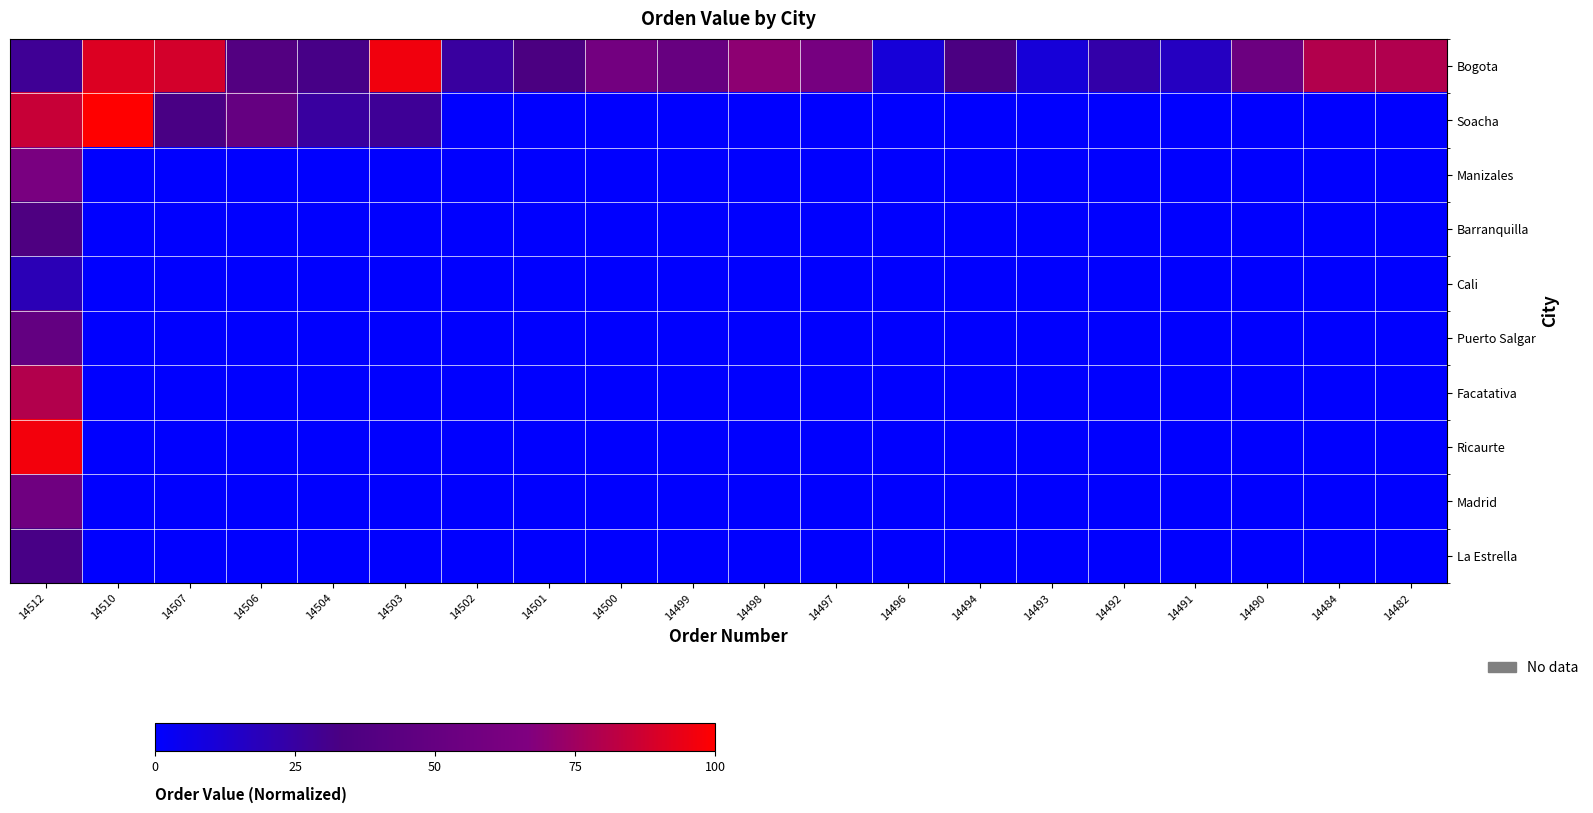

At 14512, list the series in order from largest to smallest.

Ricaurte, Soacha, Facatativa, Manizales, Madrid, Puerto Salgar, Barranquilla, La Estrella, Bogota, Cali